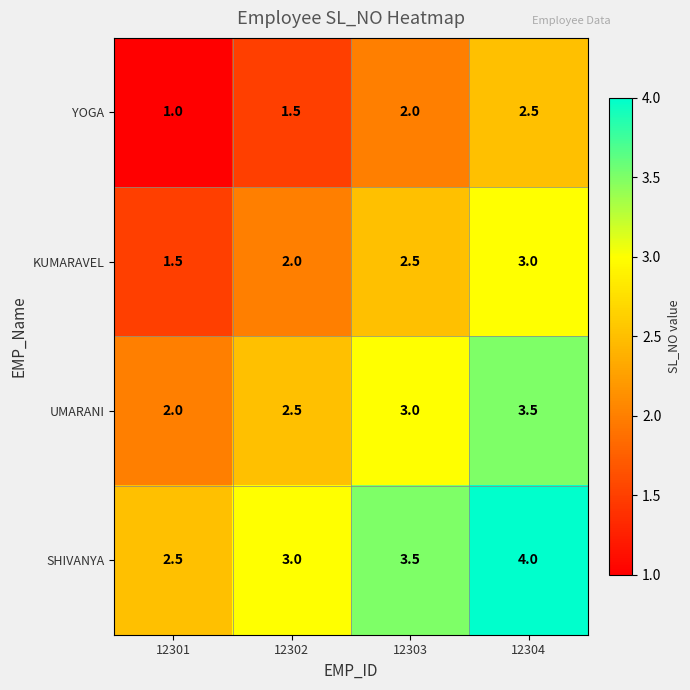

List the series in order of their overall mean, highest first.

SHIVANYA, UMARANI, KUMARAVEL, YOGA